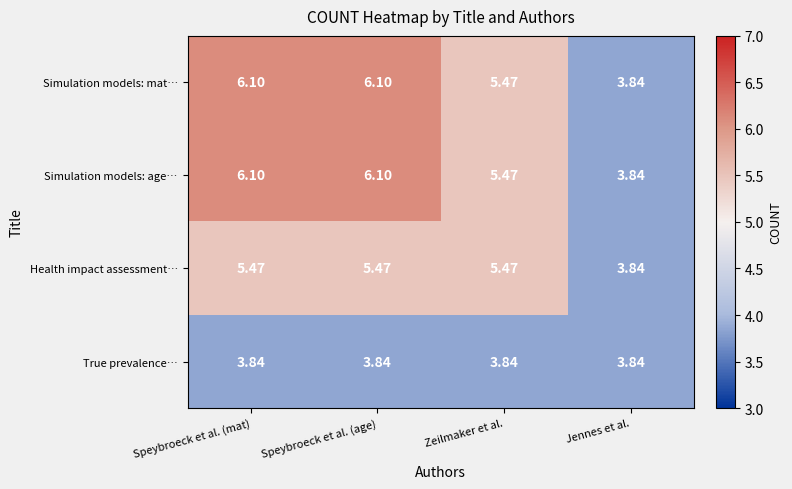

Is the value of Simulation models: age… at Zeilmaker et al. greater than the value of True prevalence… at Zeilmaker et al.?

Yes